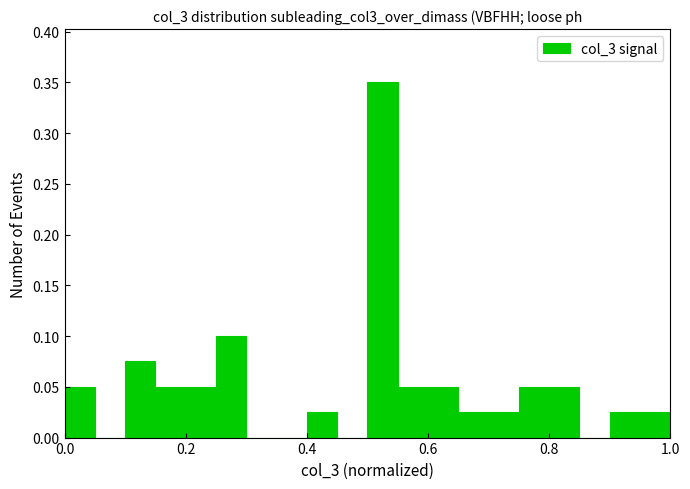

Around what value on the x-axis is the tallest bar? Give the approximate position of its centre, as read against the axis.

0.52